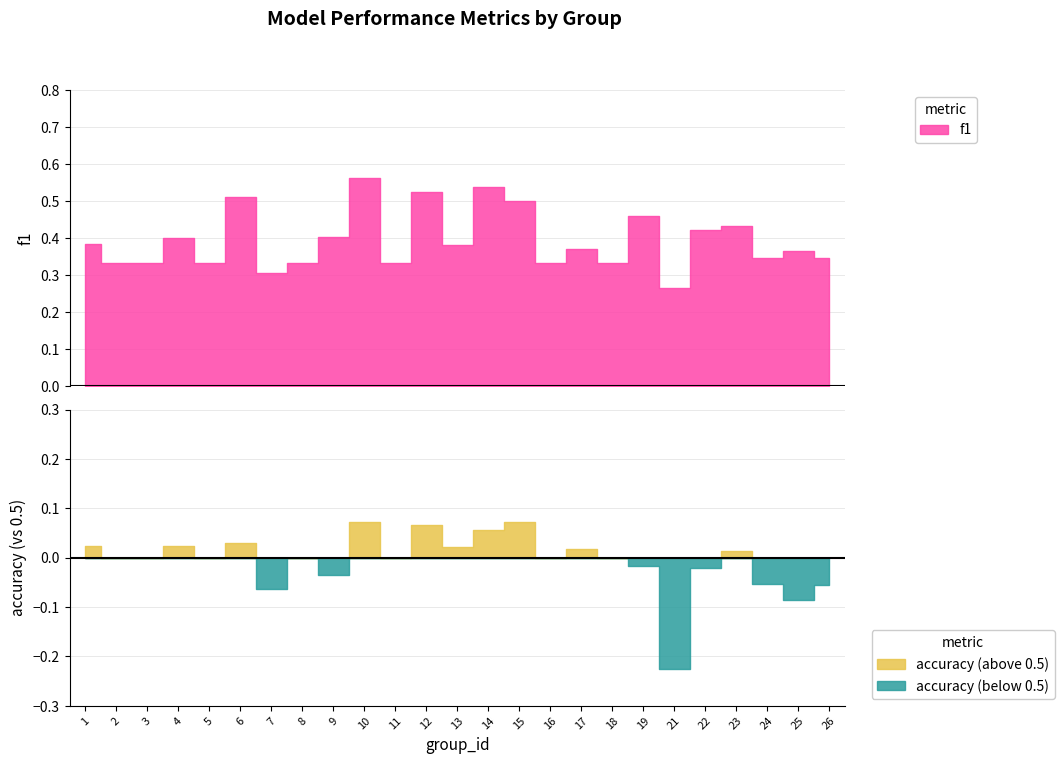

What is the value of the f1 point at the 6th from the left?

0.5